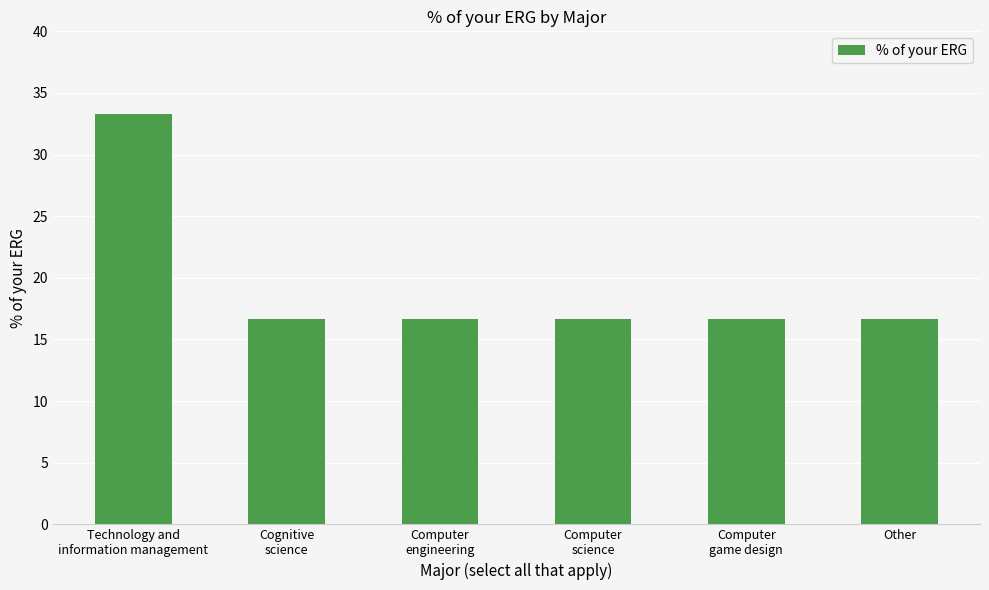

The chart shows a value of 16.7 at Computer
engineering. True or false?

True